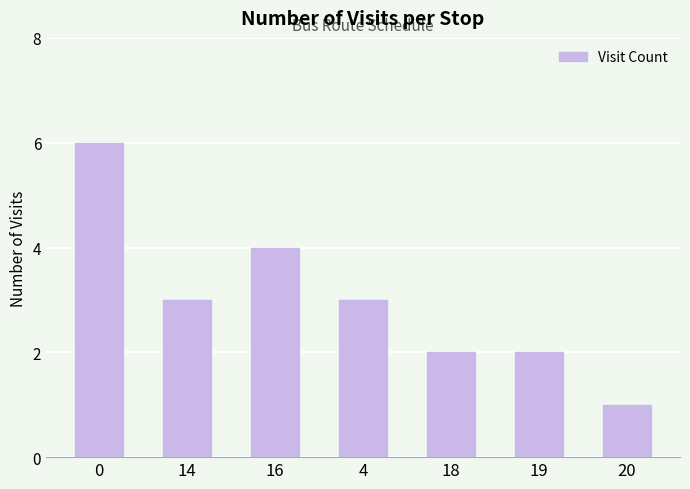

How many bars are there in total?

7